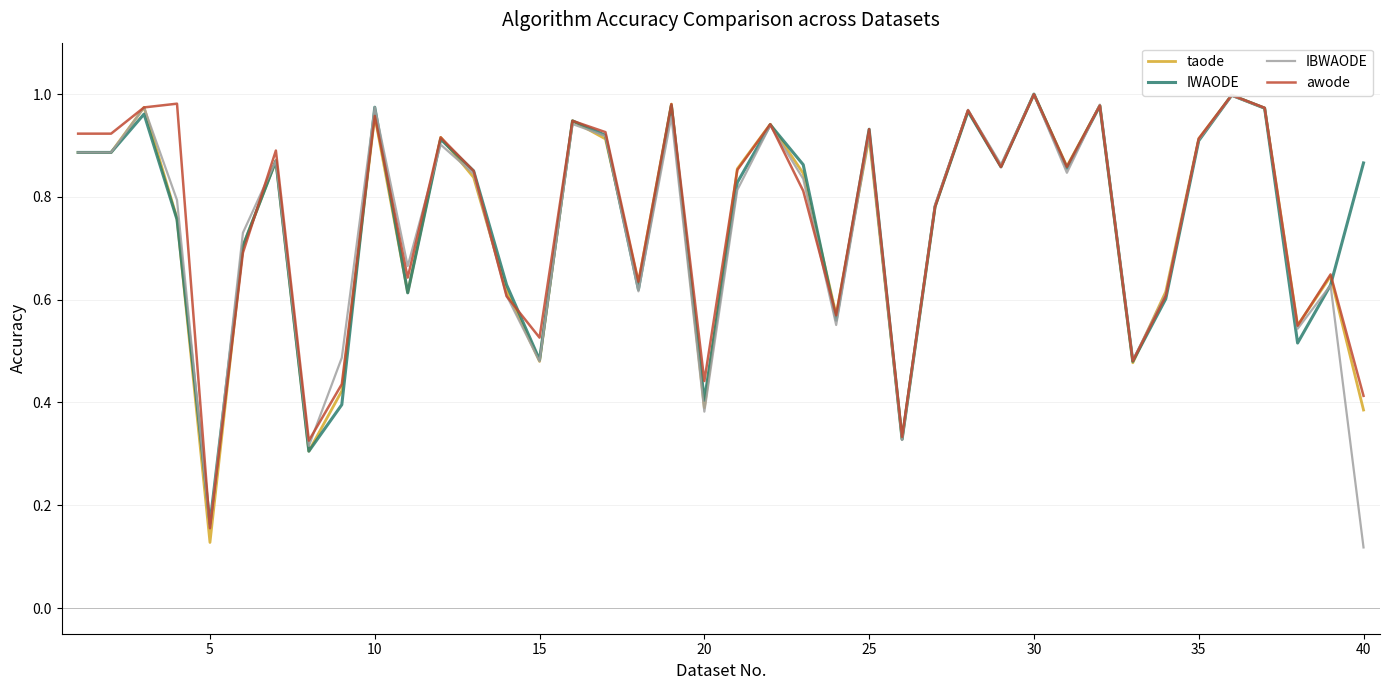

Reading left to right, extract all data points from this chart.

taode: 0.9	0.9	1.0	0.8	0.1	0.7	0.9	0.3	0.4	1.0	0.6	0.9	0.8	0.6	0.5	0.9	0.9	0.6	1.0	0.4	0.9	0.9	0.8	0.6	0.9	0.3	0.8	1.0	0.9	1.0	0.9	1.0	0.5	0.6	0.9	1.0	1.0	0.5	0.6	0.4
IWAODE: 0.9	0.9	1.0	0.8	0.2	0.7	0.9	0.3	0.4	1.0	0.6	0.9	0.9	0.6	0.5	0.9	0.9	0.6	1.0	0.4	0.8	0.9	0.9	0.6	0.9	0.3	0.8	1.0	0.9	1.0	0.9	1.0	0.5	0.6	0.9	1.0	1.0	0.5	0.6	0.9
IBWAODE: 0.9	0.9	1.0	0.8	0.2	0.7	0.9	0.3	0.5	1.0	0.7	0.9	0.8	0.6	0.5	0.9	0.9	0.6	1.0	0.4	0.8	0.9	0.8	0.6	0.9	0.3	0.8	1.0	0.9	1.0	0.8	1.0	0.5	0.6	0.9	1.0	1.0	0.5	0.6	0.1
awode: 0.9	0.9	1.0	1.0	0.2	0.7	0.9	0.3	0.4	1.0	0.6	0.9	0.9	0.6	0.5	0.9	0.9	0.6	1.0	0.4	0.9	0.9	0.8	0.6	0.9	0.3	0.8	1.0	0.9	1.0	0.9	1.0	0.5	0.6	0.9	1.0	1.0	0.5	0.6	0.4